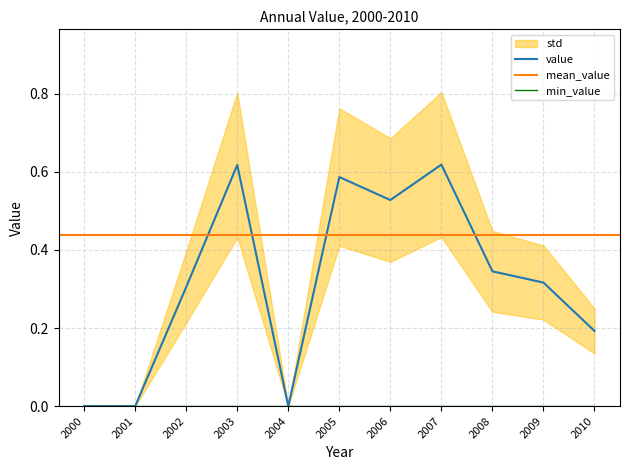

What is the difference between the maximum and minimum values?

0.6